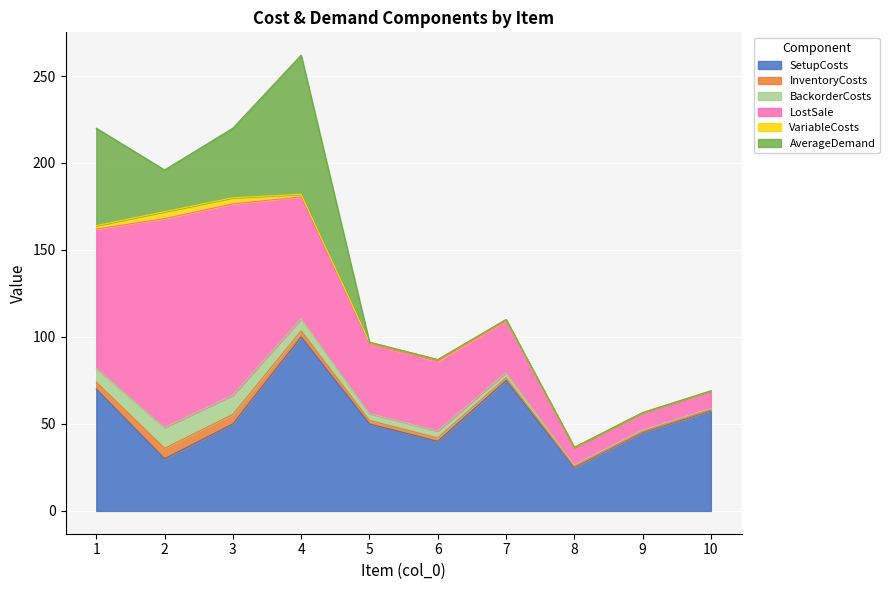

True or false: SetupCosts has a value of 27.0 at 5.

False